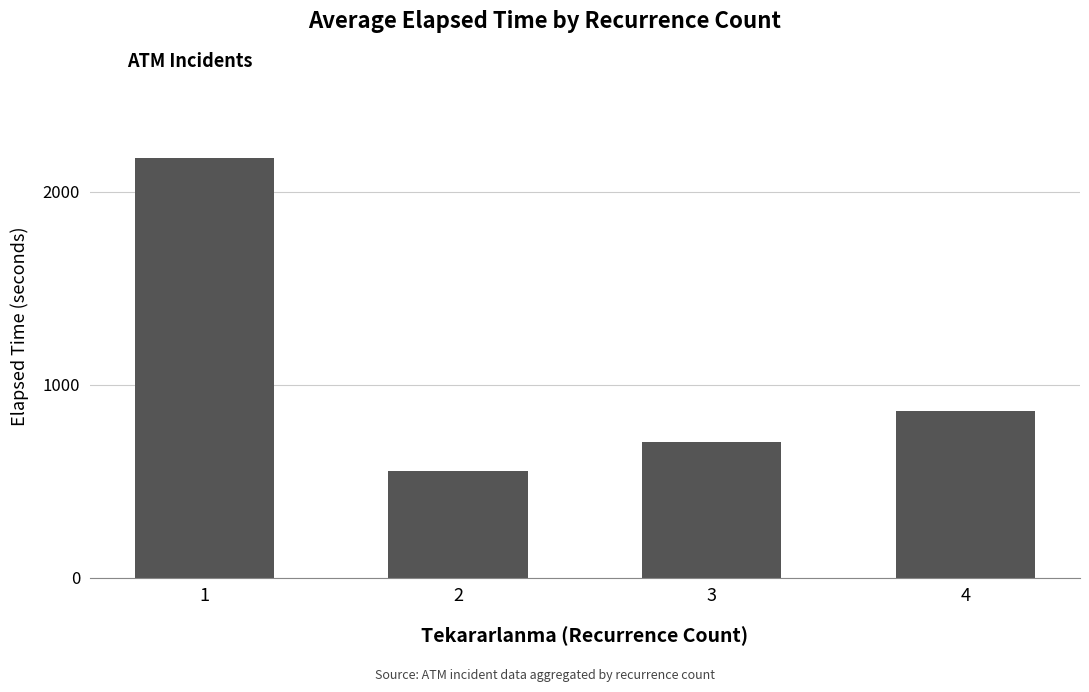

Are the bars horizontal?

No